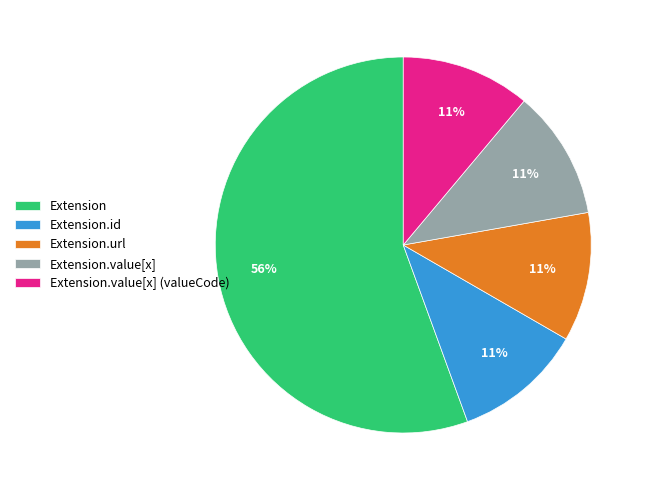

Count the number of slices in the pie.

5